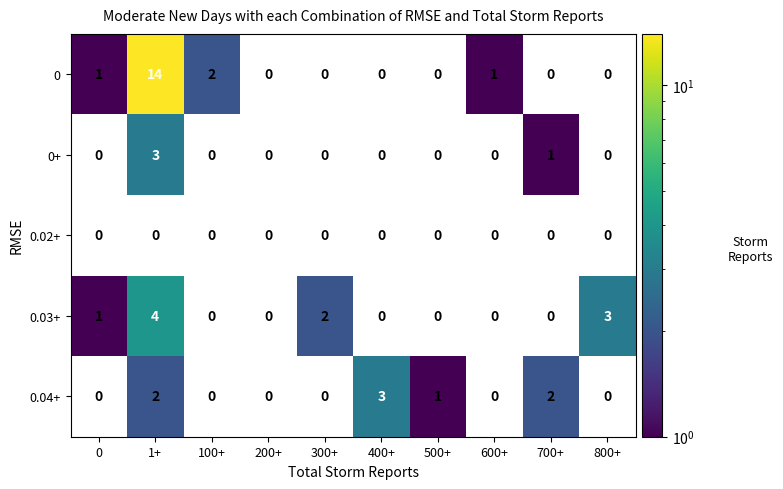

At which label is 0+ closest to 1?

700+